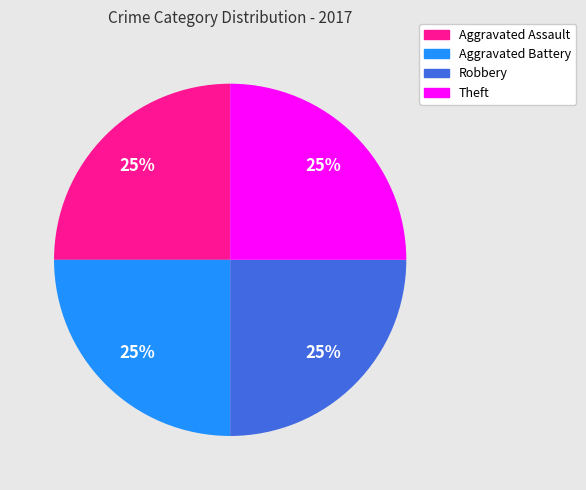

Is there any slice that represents more than half of the pie?

No